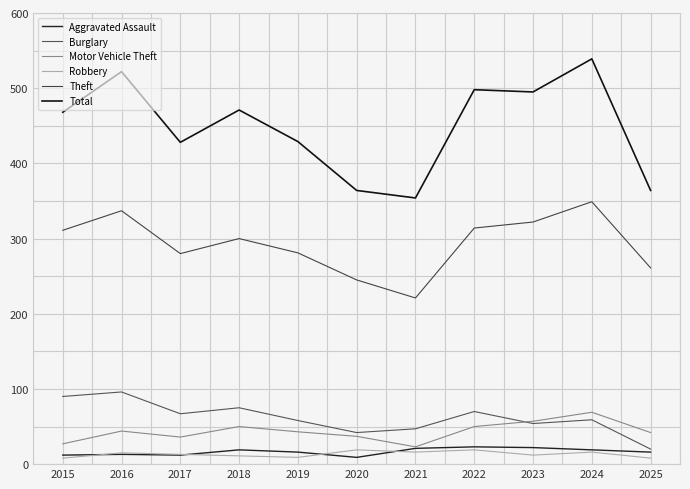

At which category does the chart reach its peak across all series?

2024